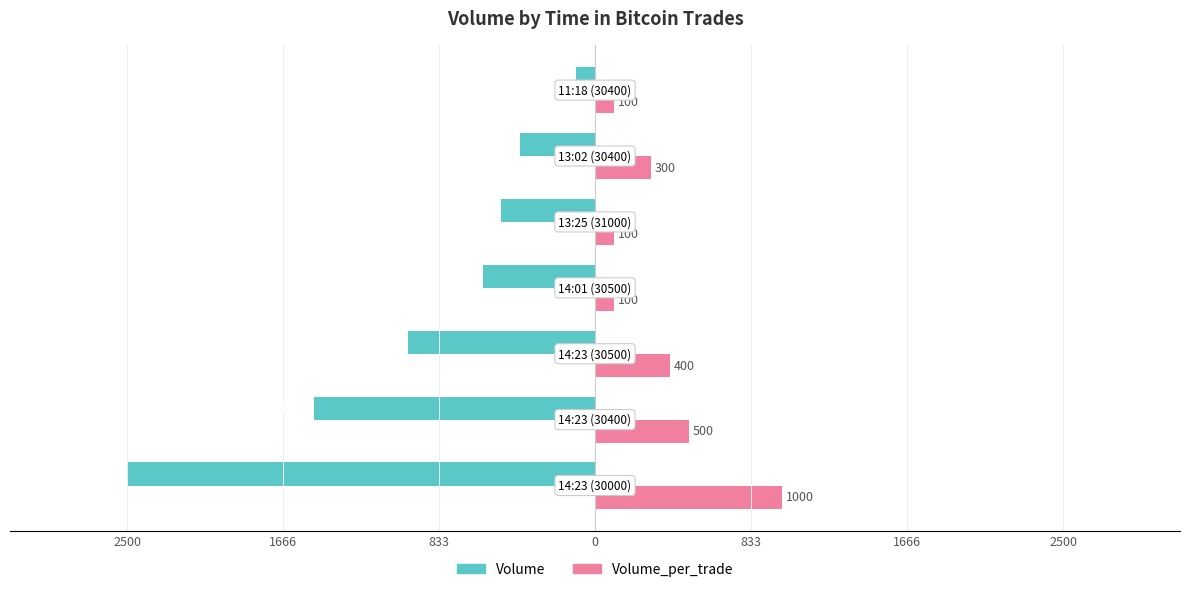

What is the value of the Volume_per_trade bar at the 6th from the left?

500